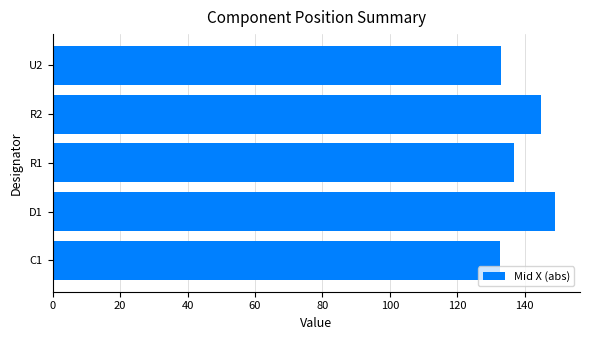

Which has a higher value, D1 or R2?

D1